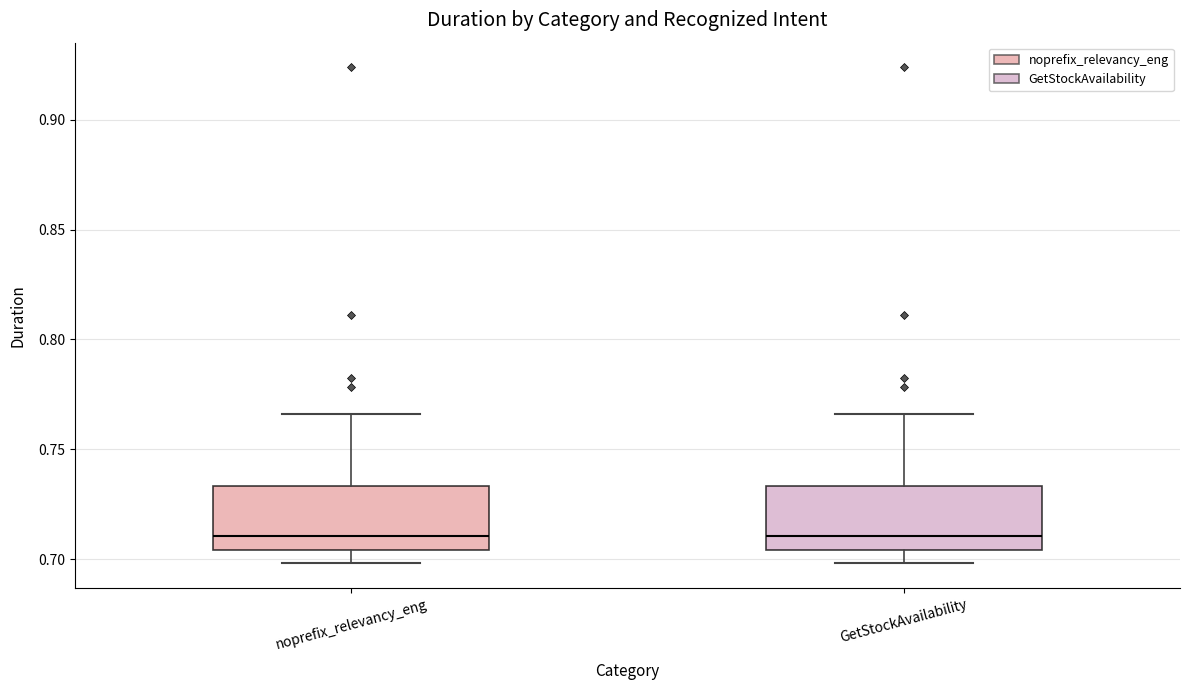

Reading left to right, transcribe this box plot: for each box, give where its median line is, the range the box spans, and where its two whiskers end, as read against the y-axis. The values are not printed on the chart, so give them approximately, as read against the axis.

noprefix_relevancy_eng: median 0.710, box 0.705 to 0.735, whiskers 0.700 to 0.765
GetStockAvailability: median 0.710, box 0.705 to 0.735, whiskers 0.700 to 0.765